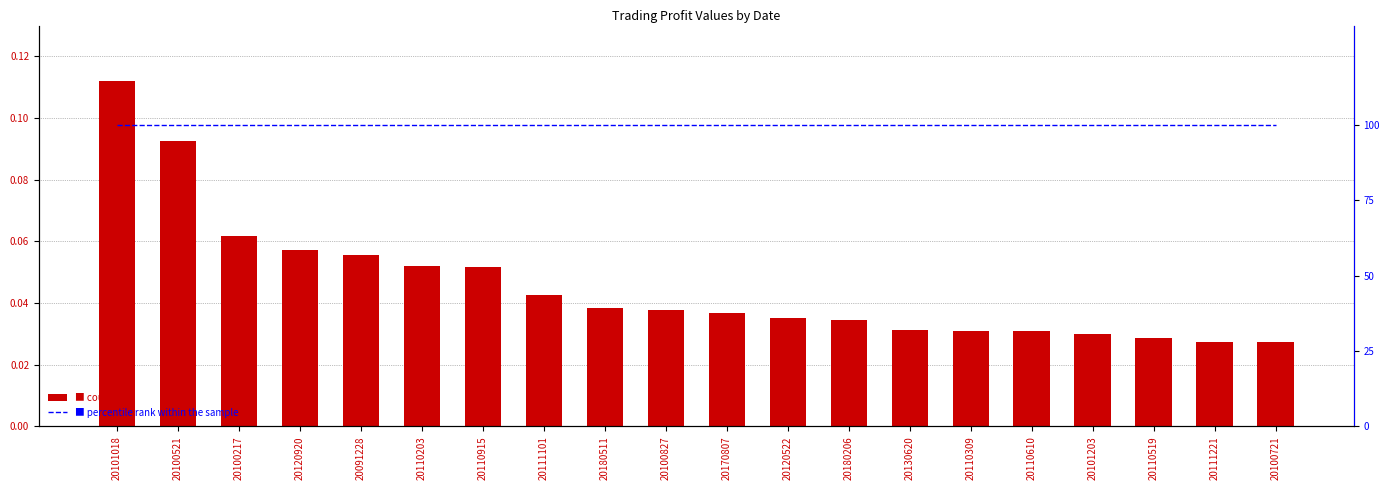

Reading left to right, list all the values displayed in this chart.

profit_value: 20101018=0.1	20100521=0.1	20100217=0.1	20120920=0.1	20091228=0.1	20110203=0.1	20110915=0.1	20111101=0.0	20180511=0.0	20100827=0.0	20170807=0.0	20120522=0.0	20180206=0.0	20130620=0.0	20110309=0.0	20110610=0.0	20101203=0.0	20110519=0.0	20111221=0.0	20100721=0.0
percentile rank within the sample: 20101018=100.0	20100521=100.0	20100217=100.0	20120920=100.0	20091228=100.0	20110203=100.0	20110915=100.0	20111101=100.0	20180511=100.0	20100827=100.0	20170807=100.0	20120522=100.0	20180206=100.0	20130620=100.0	20110309=100.0	20110610=100.0	20101203=100.0	20110519=100.0	20111221=100.0	20100721=100.0